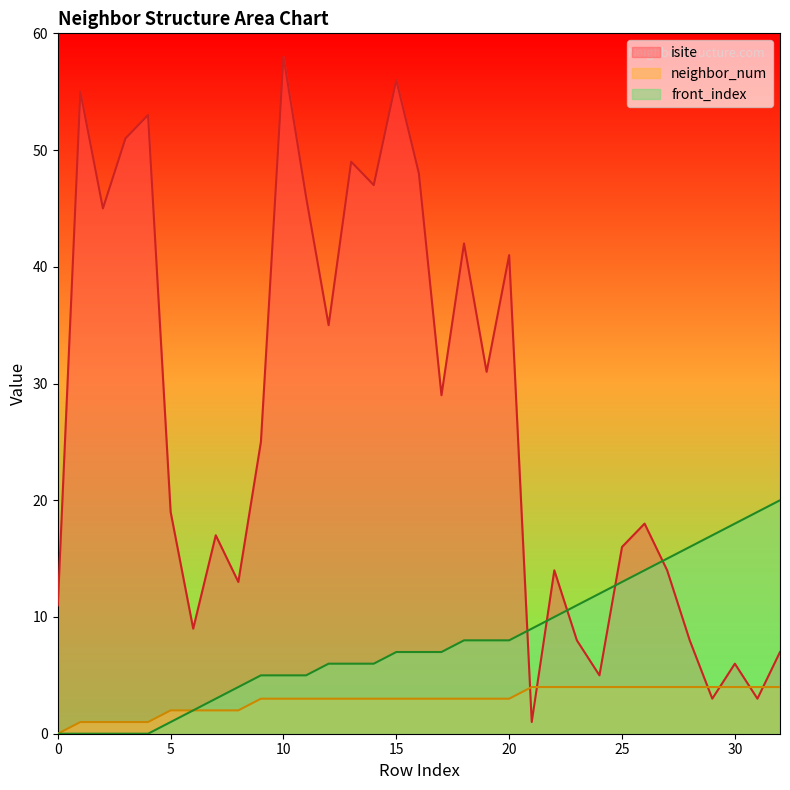

True or false: neighbor_num and isite intersect in this chart.

True